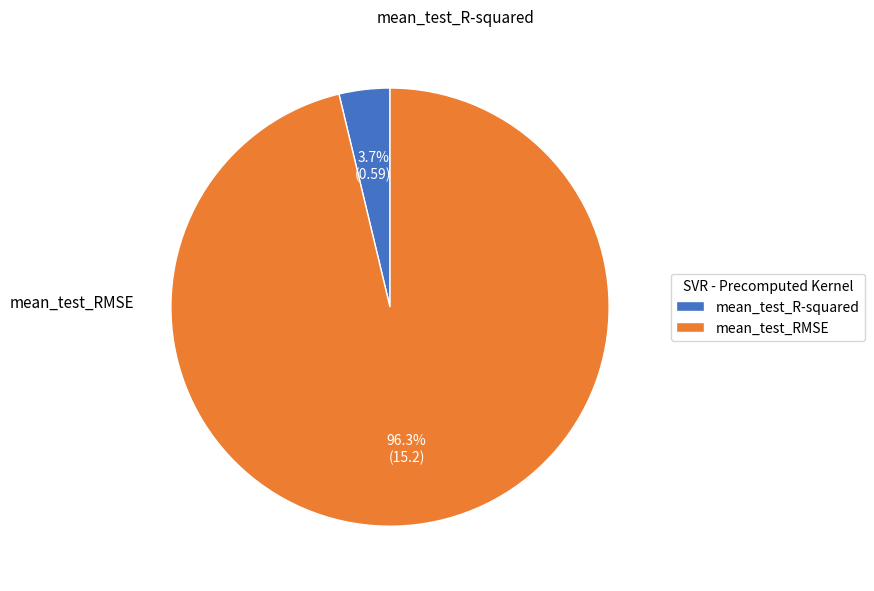

True or false: mean_test_RMSE accounts for 96% of the total.

True